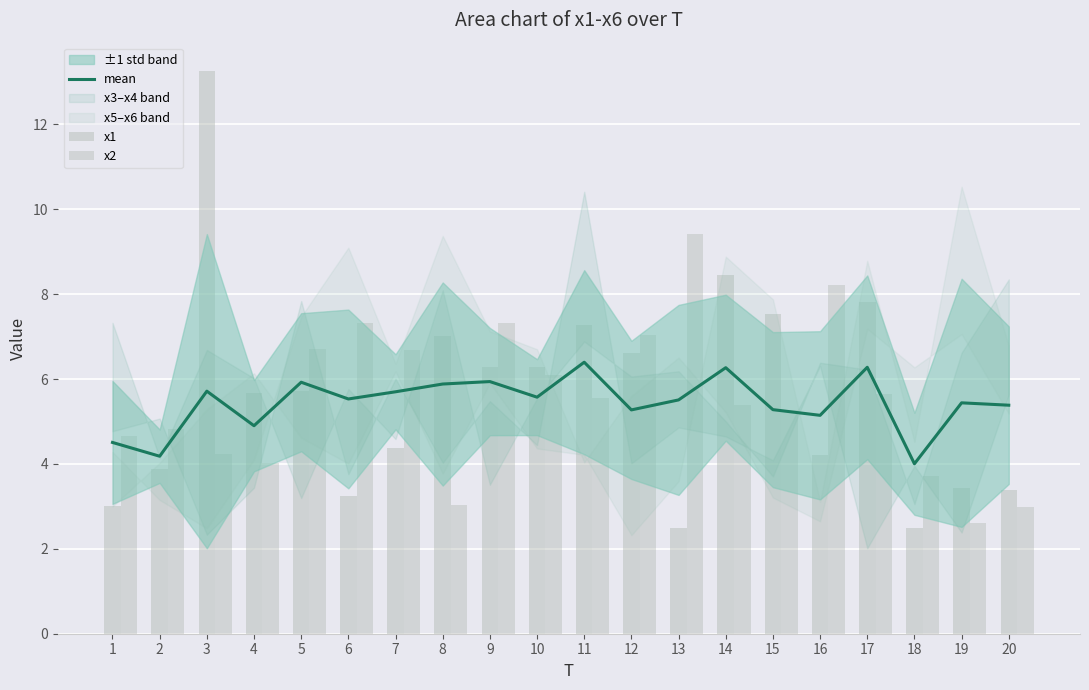

Read the x1 value at 1.

3.0